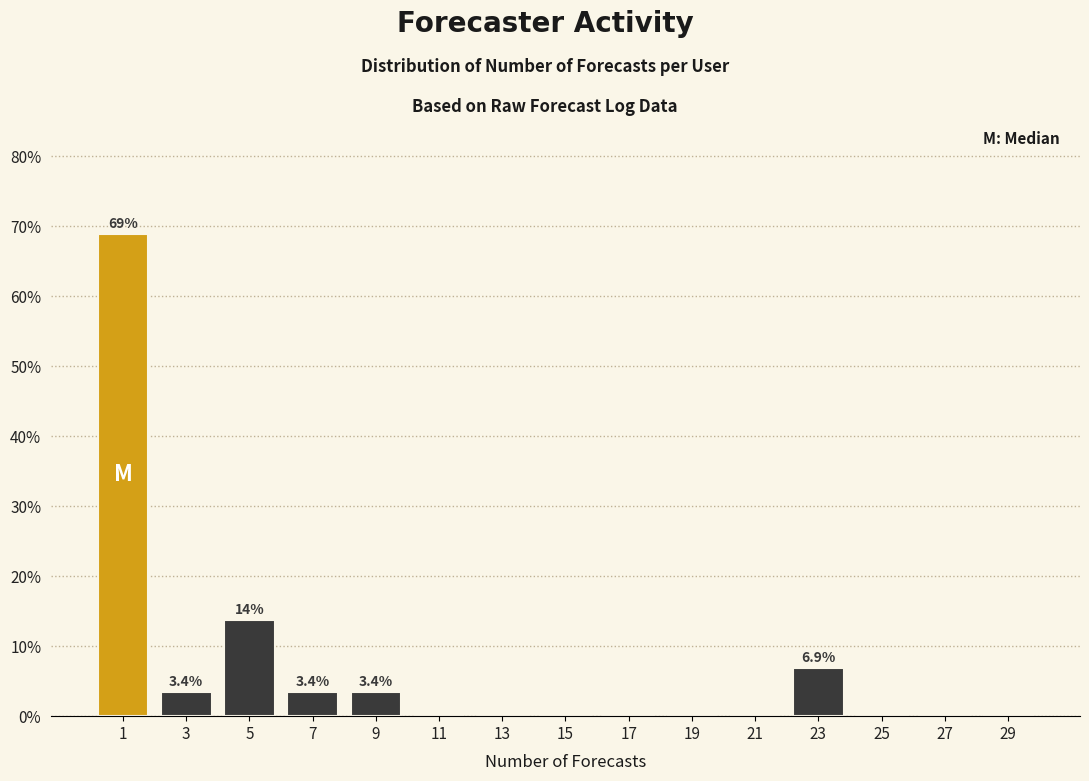

Over which range of the x-axis is the bar tallest?

0 to 2